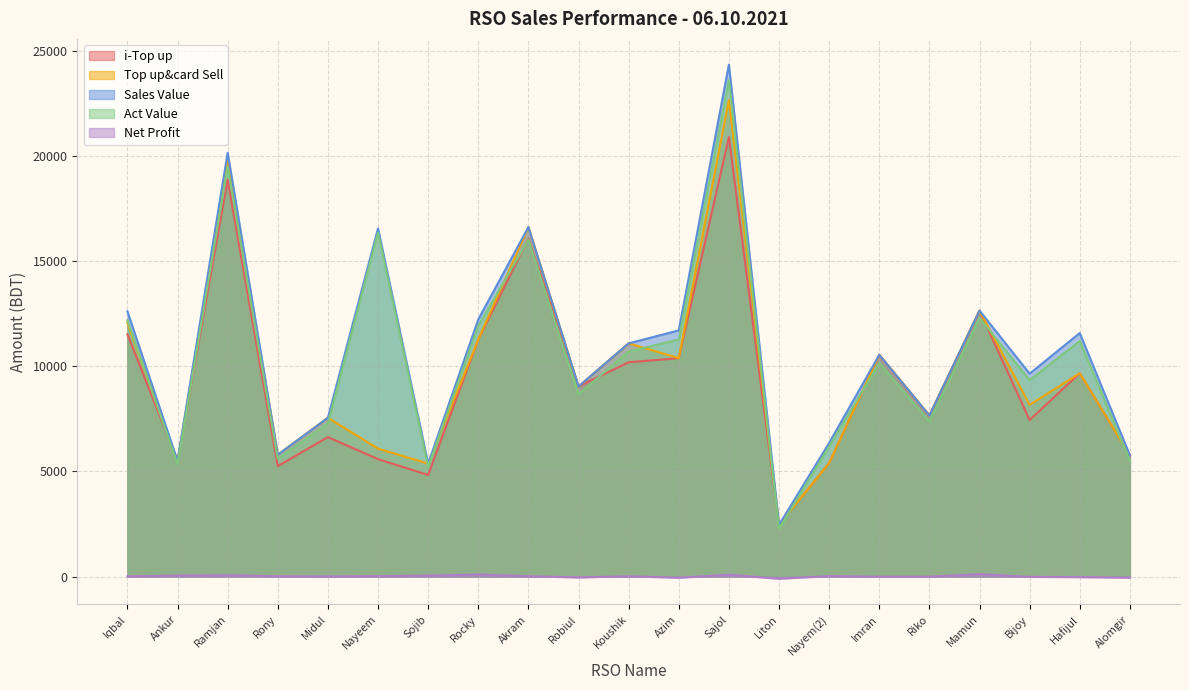

True or false: Net Profit and Top up&card Sell intersect in this chart.

False